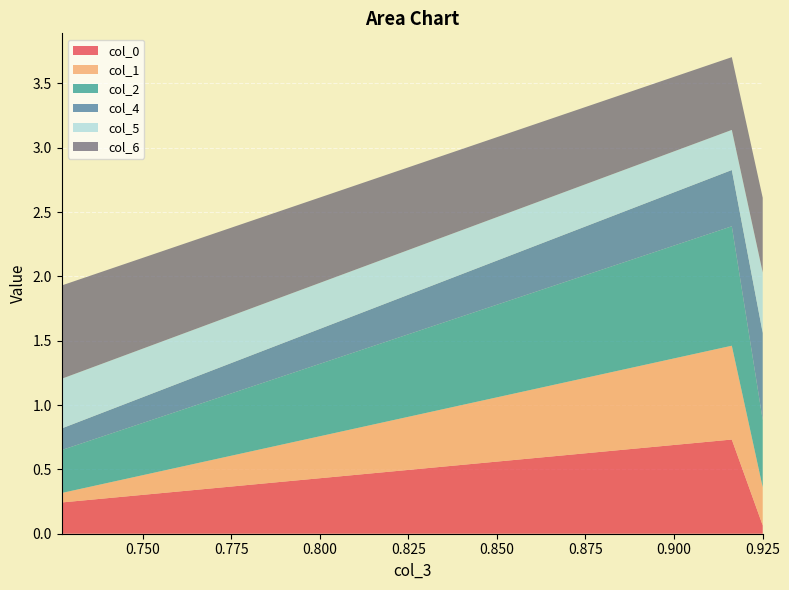

What is the highest value of the col_0 series?

0.7